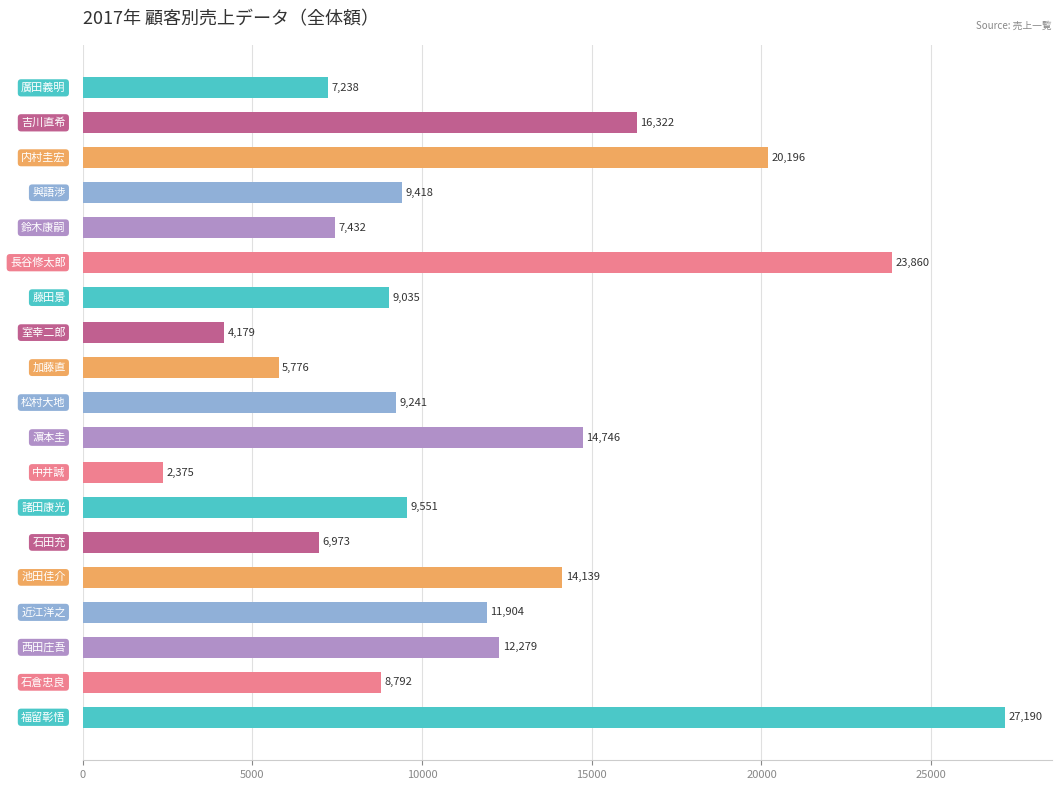

What is the value of the 11th bar from the top?

14746.4